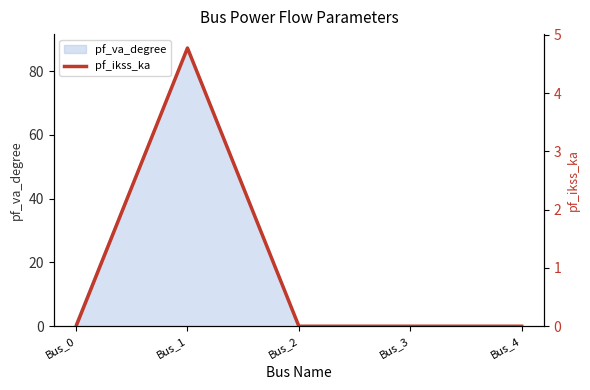

The value at Bus_3 is 0.0. True or false?

True